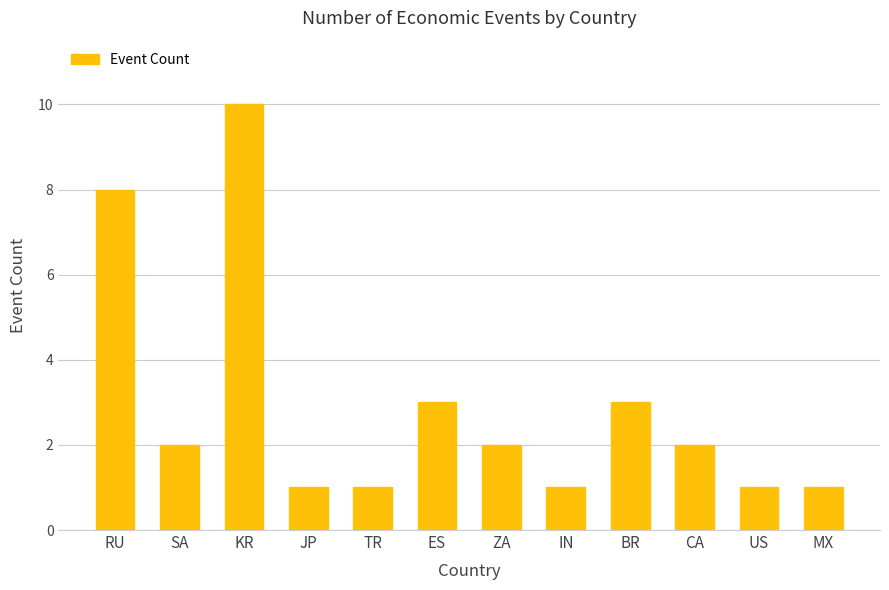

What is the minimum value shown in the chart?

1